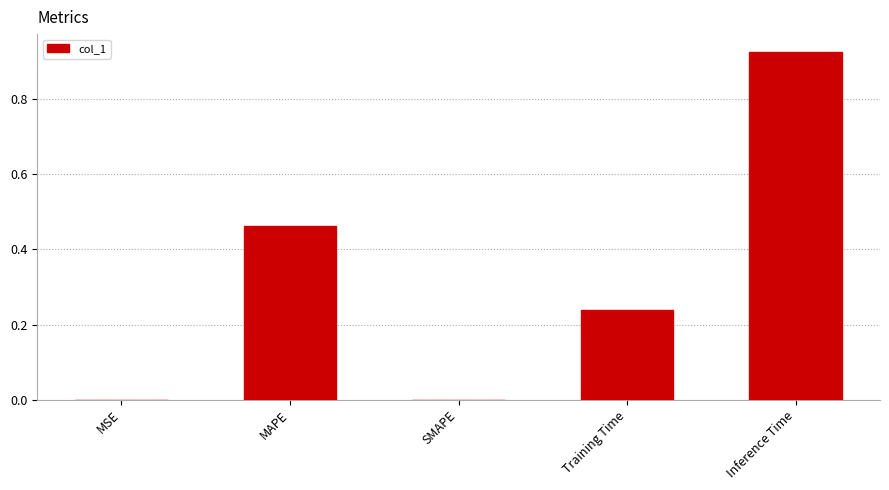

Which label corresponds to the largest value in the chart?

Inference Time